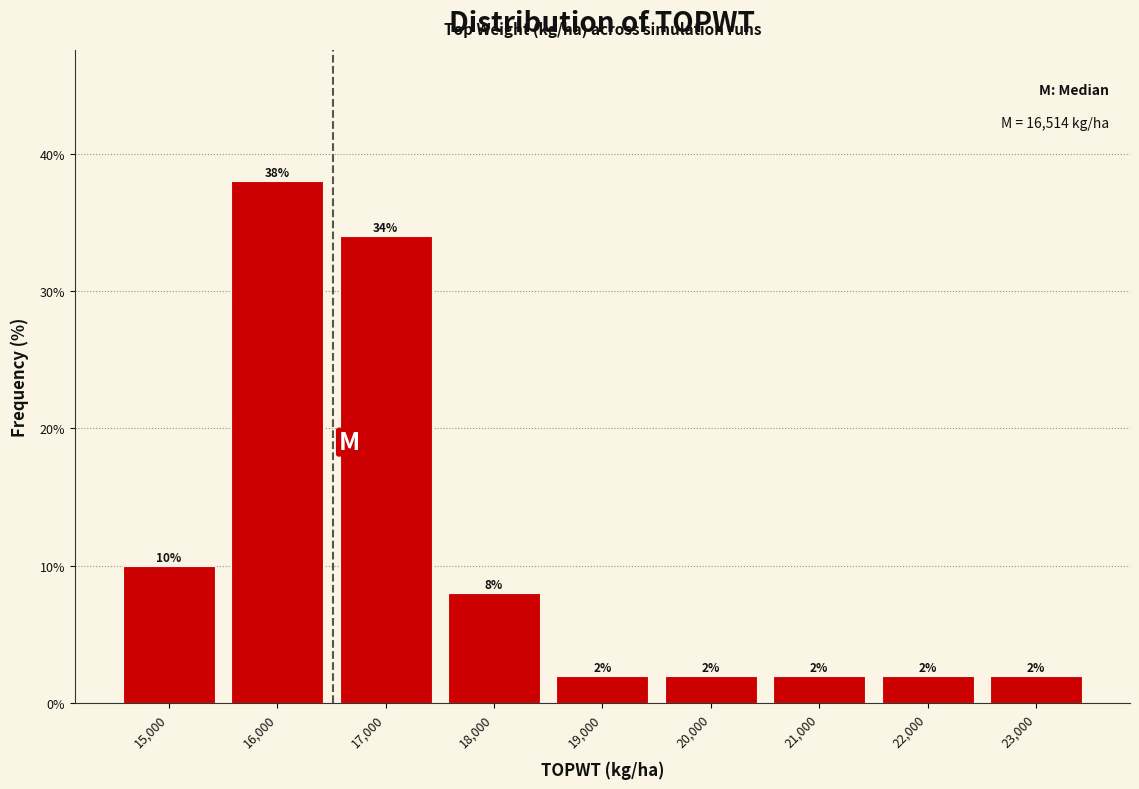

Reading left to right, list every bar in this chart as the range it spans on the x-axis followed by its height.

14500 to 15500: 10
15500 to 16500: 38
16500 to 17500: 34
17500 to 18500: 8
18500 to 19500: 2
19500 to 20500: 2
20500 to 21500: 2
21500 to 22500: 2
22500 to 23500: 2